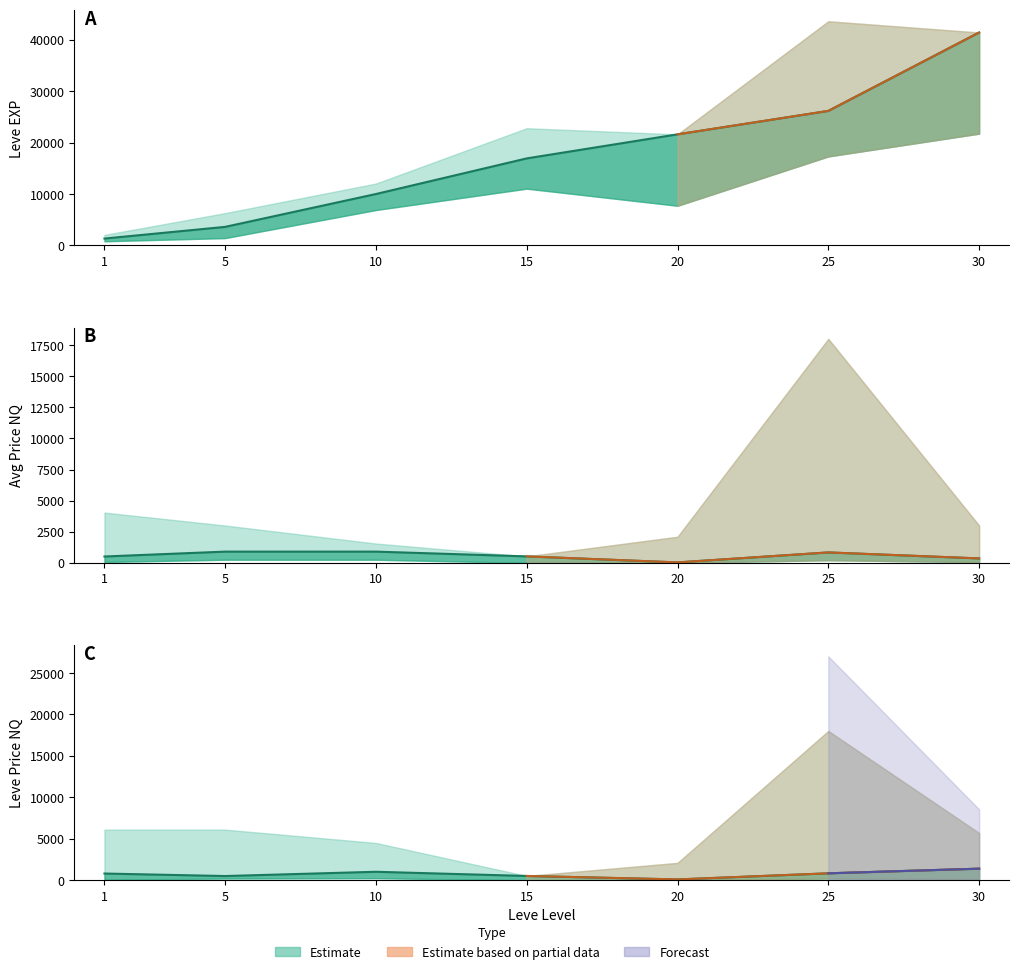

What is the value of the EXP mid point at the 7th from the left?

41410.0